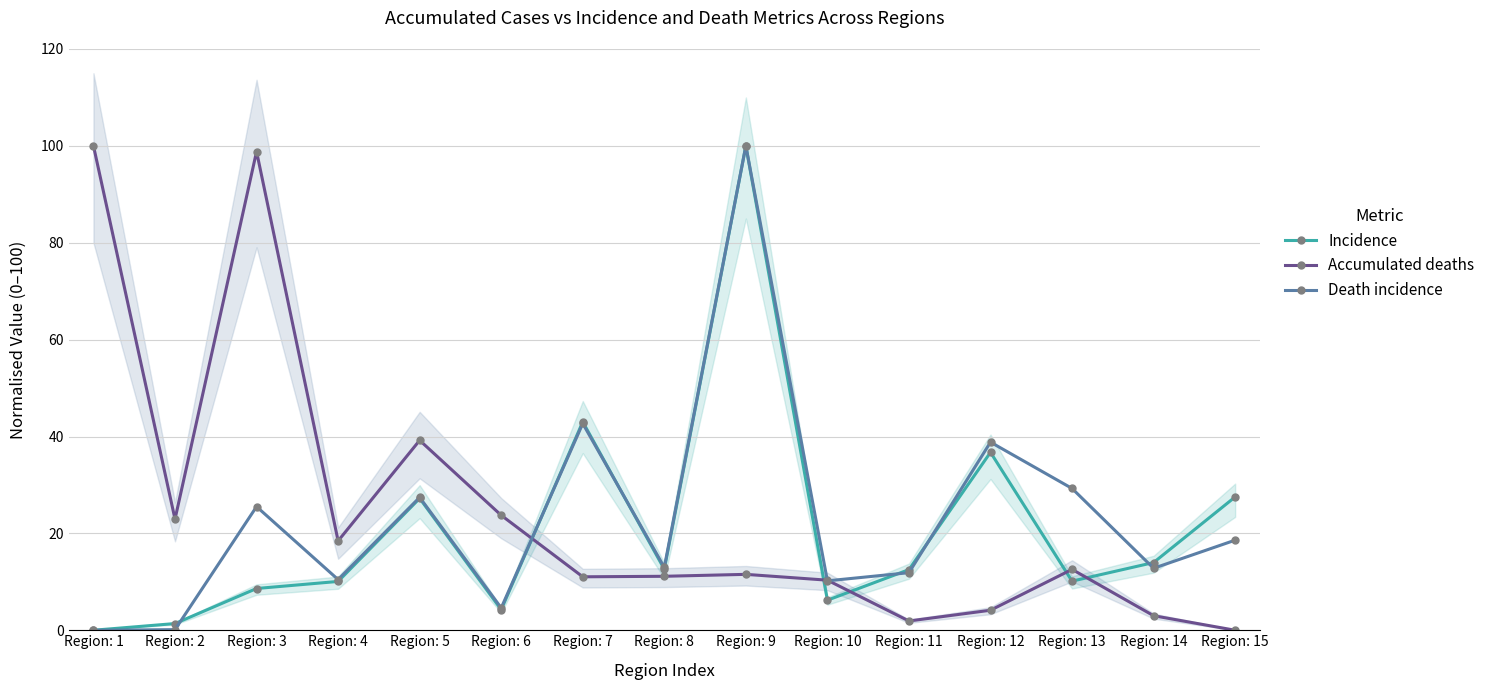

At which category is the sum across all series the highest?

Region: 9